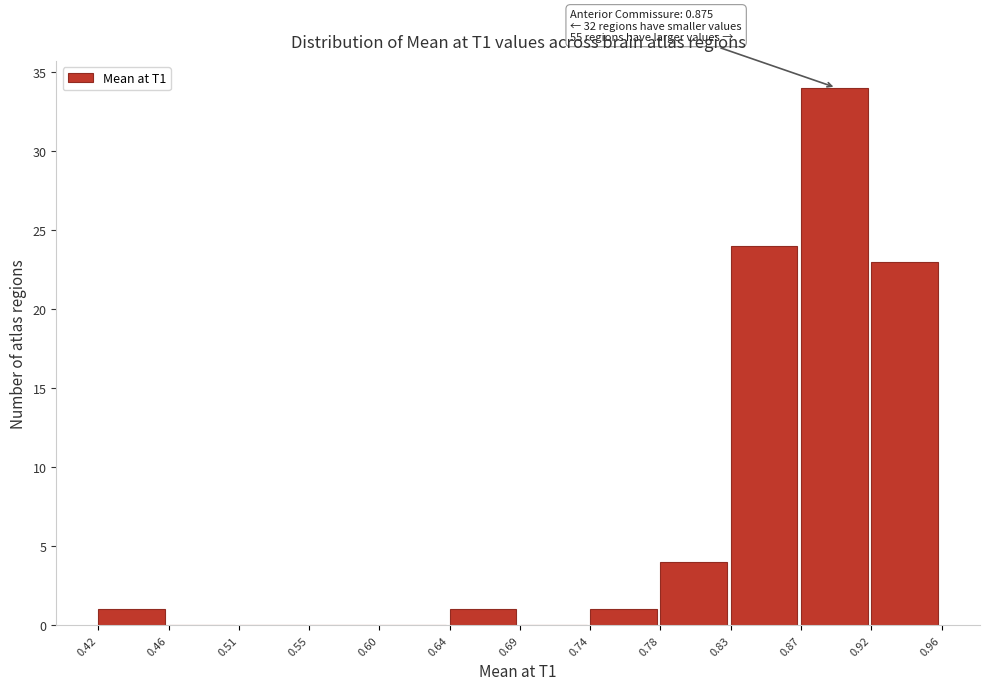

Which range on the x-axis has the tallest bar?

0.87 to 0.92